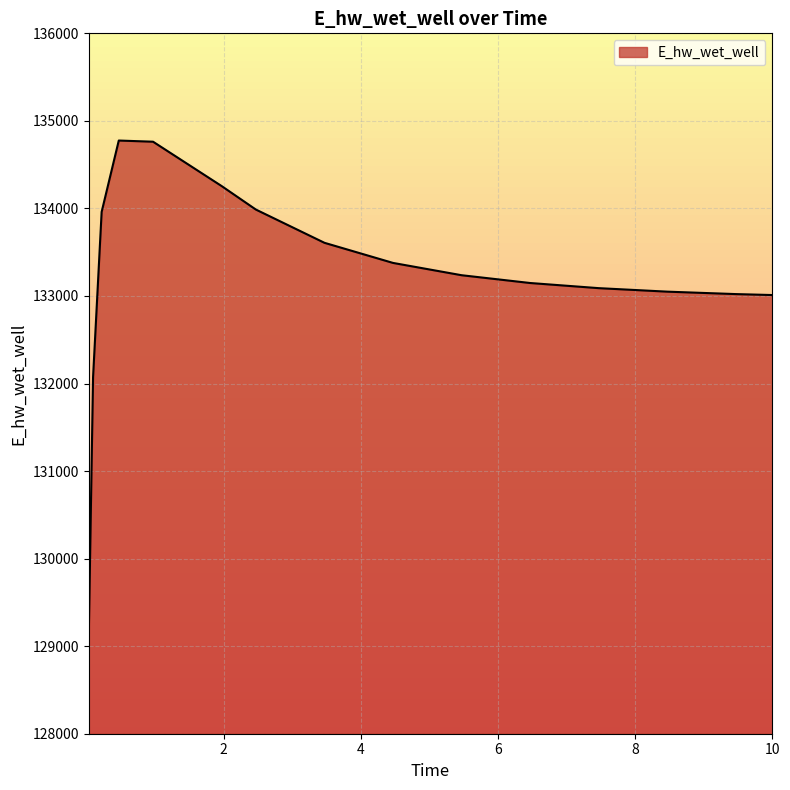

Does the chart have visible grid lines?

Yes